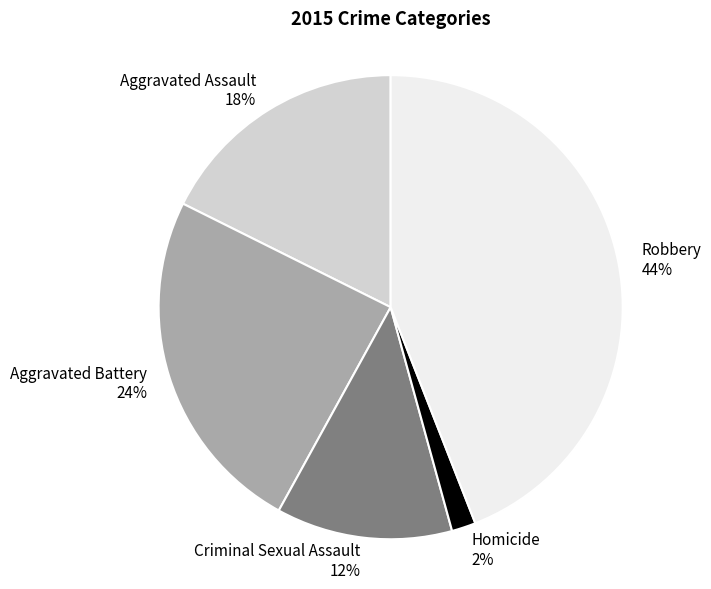

Is the sum of Robbery and Homicide greater than half?

No